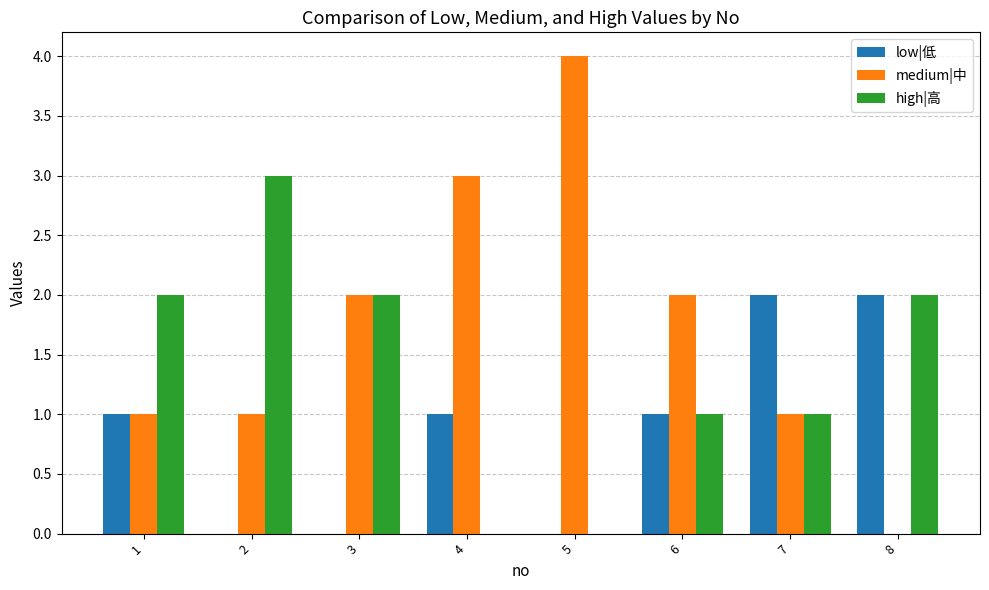

True or false: medium|中 has a value of 0 at 8.

True